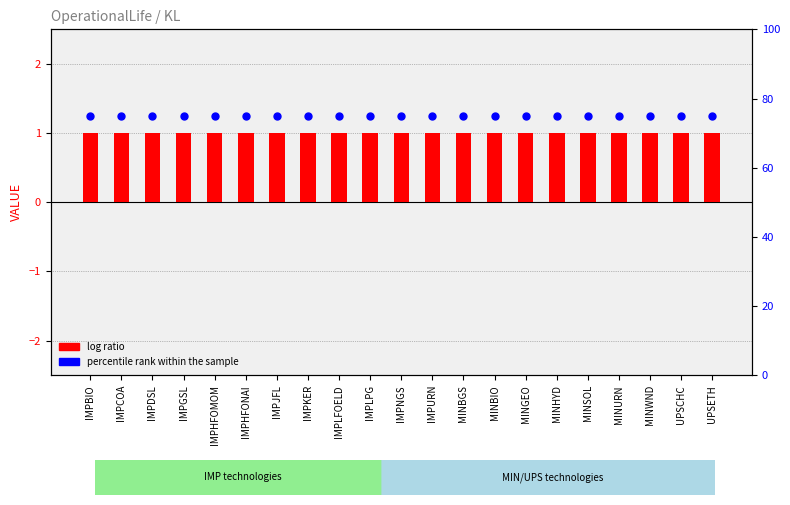

Which series has the largest Y range (max minus min)?

log ratio